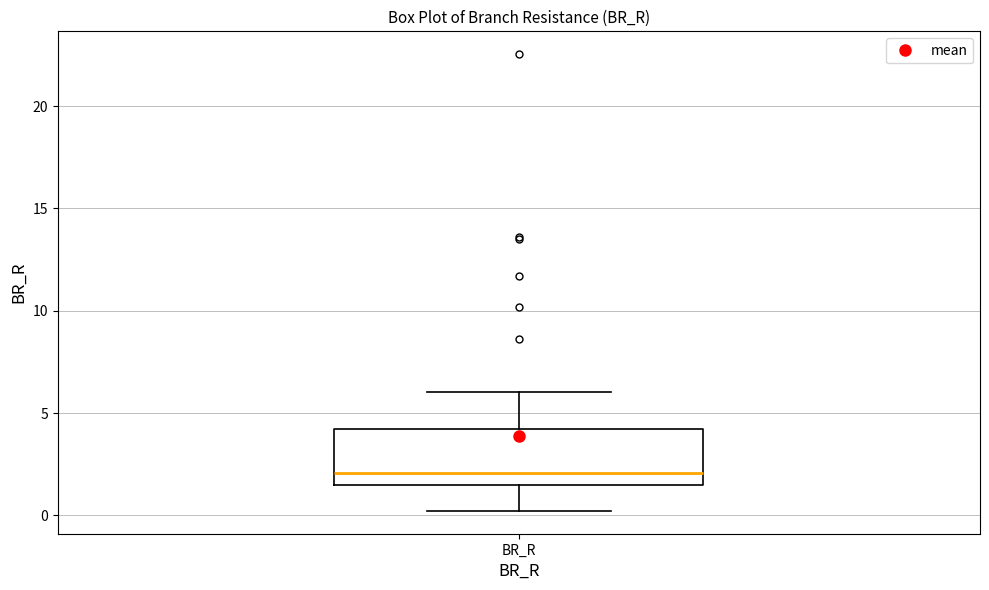

Where does the lower whisker of the box for BR_R end on the y-axis? The values are not printed on the chart, so give them approximately, as read against the axis.

0.0